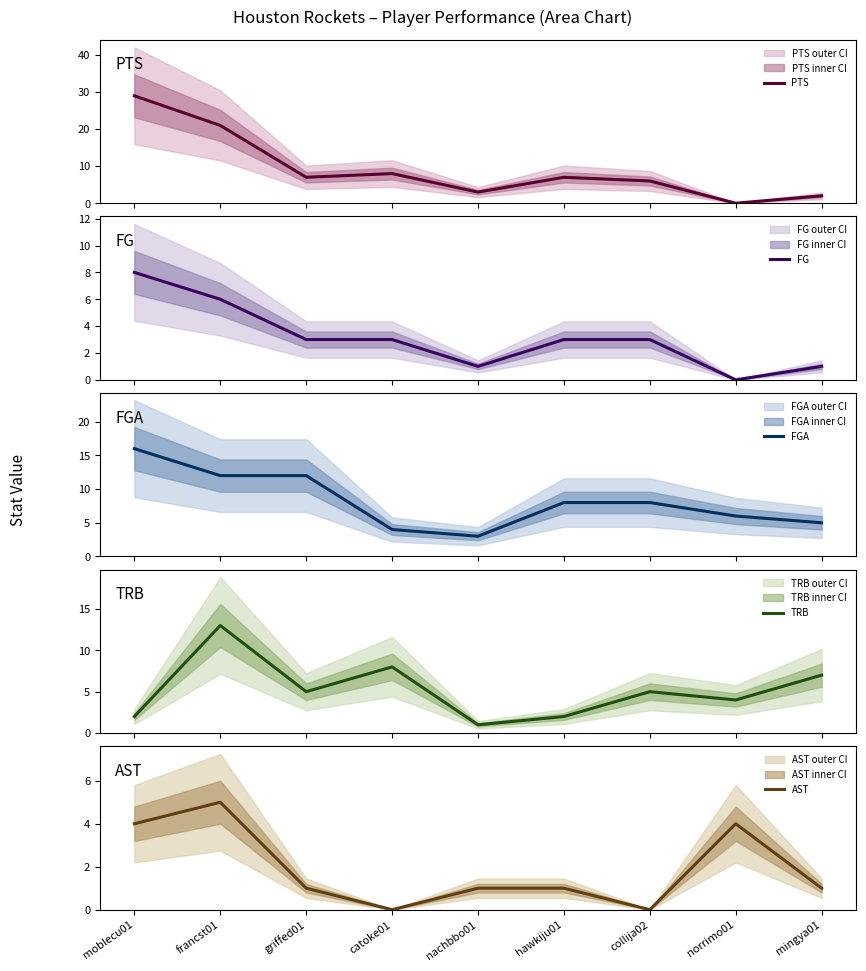

Reading left to right, list all the values displayed in this chart.

PTS: 29	21	7	8	3	7	6	0	2
FG: 8	6	3	3	1	3	3	0	1
FGA: 16	12	12	4	3	8	8	6	5
TRB: 2	13	5	8	1	2	5	4	7
AST: 4	5	1	0	1	1	0	4	1